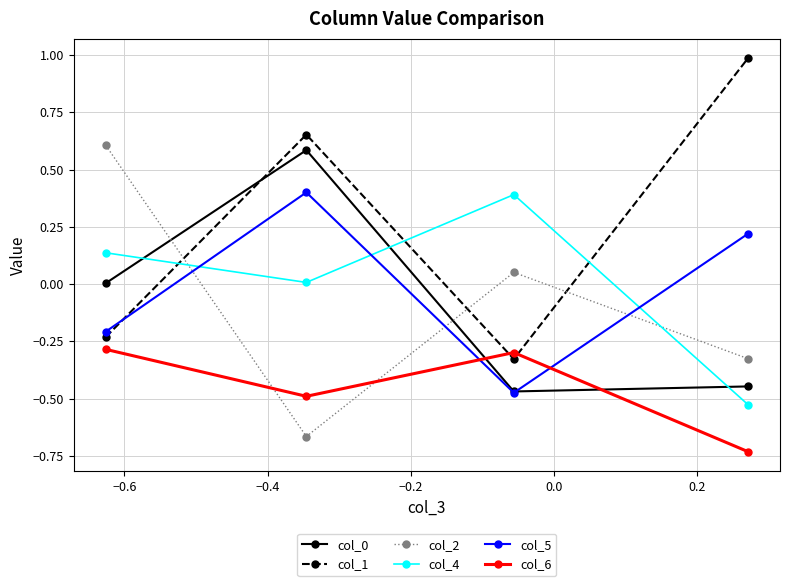

In col_4, how many points are lower than both neighbors (excluding endpoints)?

1